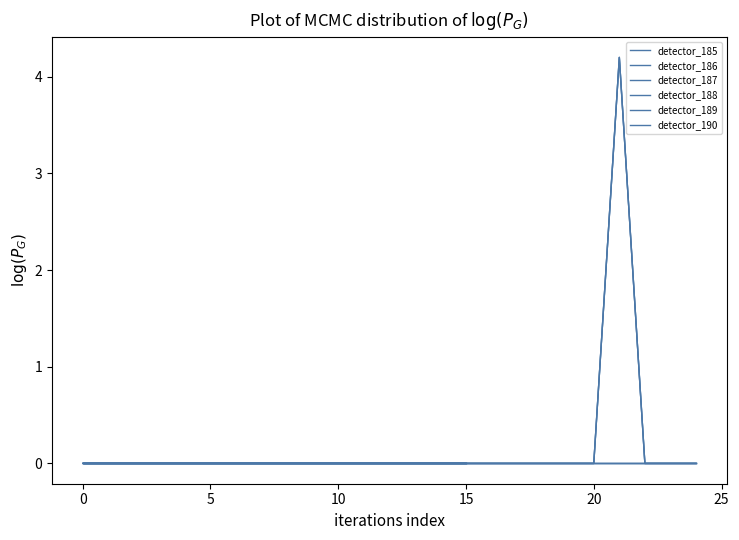

True or false: detector_188 has more than 2 interior local peaks.

False